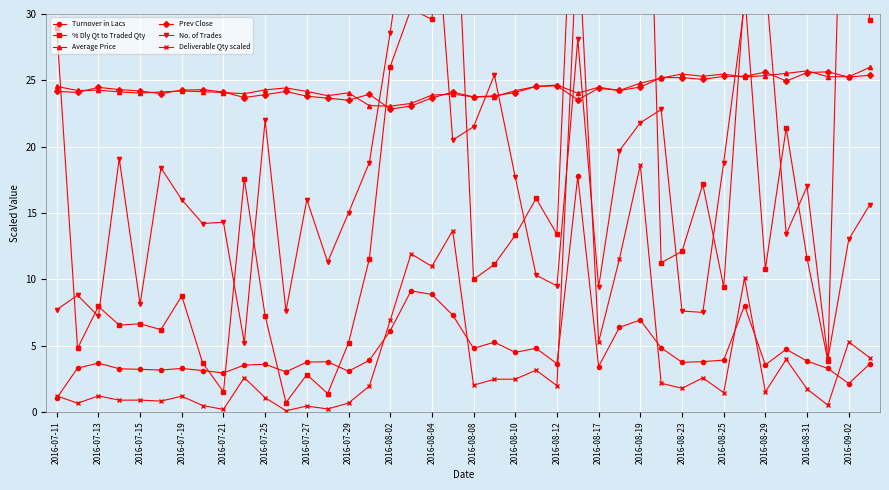

The value of Average Price at 2016-08-02 is 37.3. True or false?

False